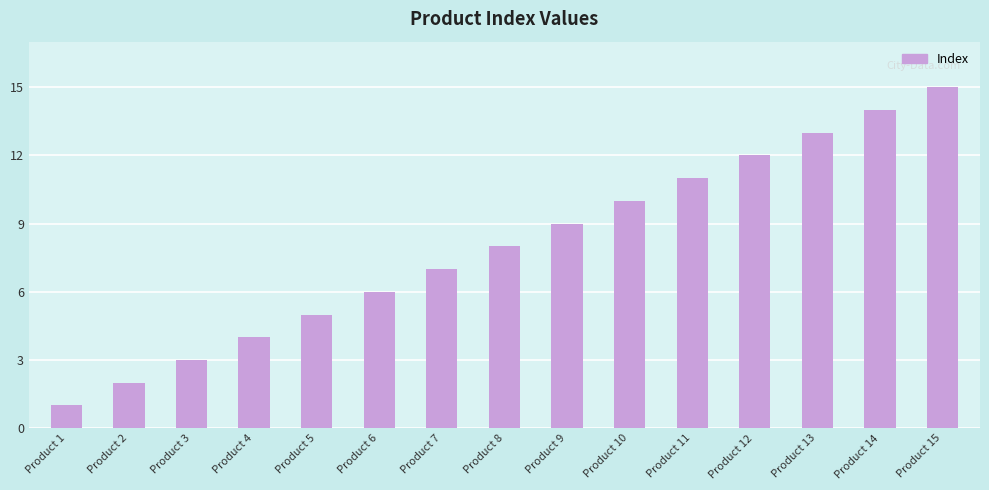

The value at Product 13 is 4. True or false?

False